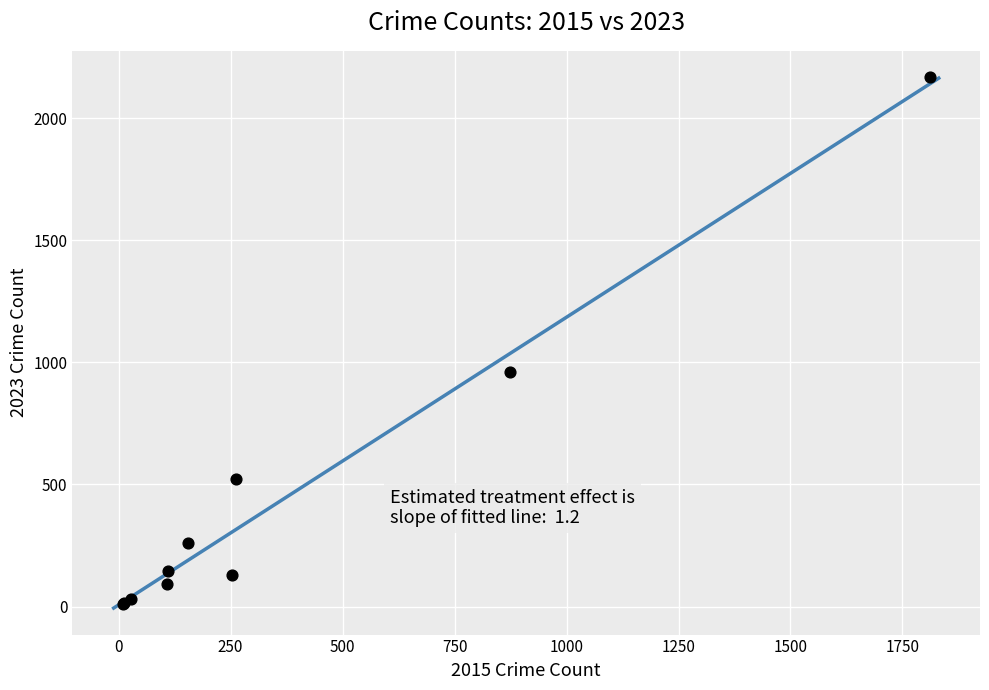

What Y value in the scatter plot is closest to 1088?

962